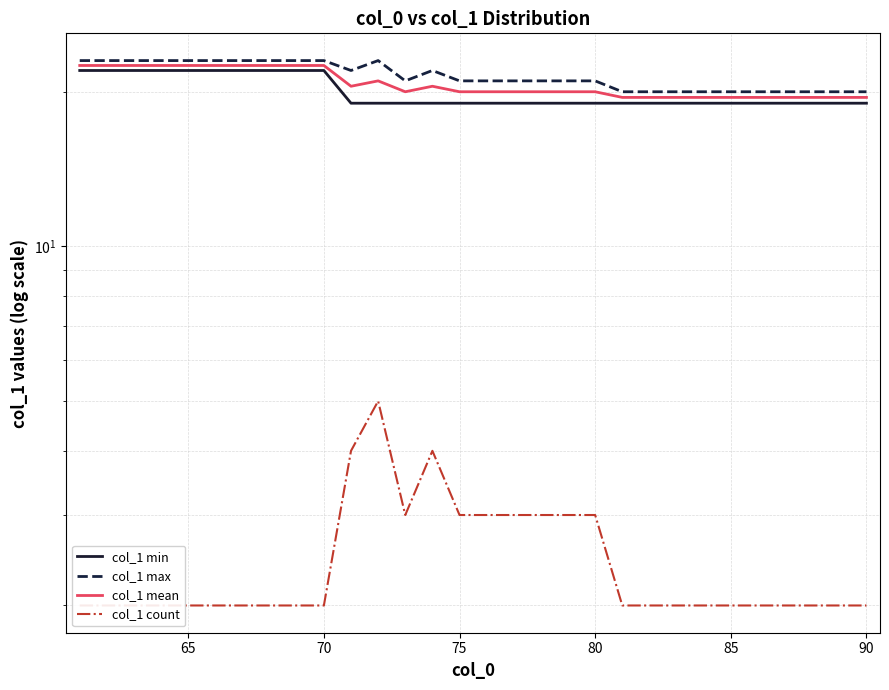

At how many categories does at least one series exceed 21?

13